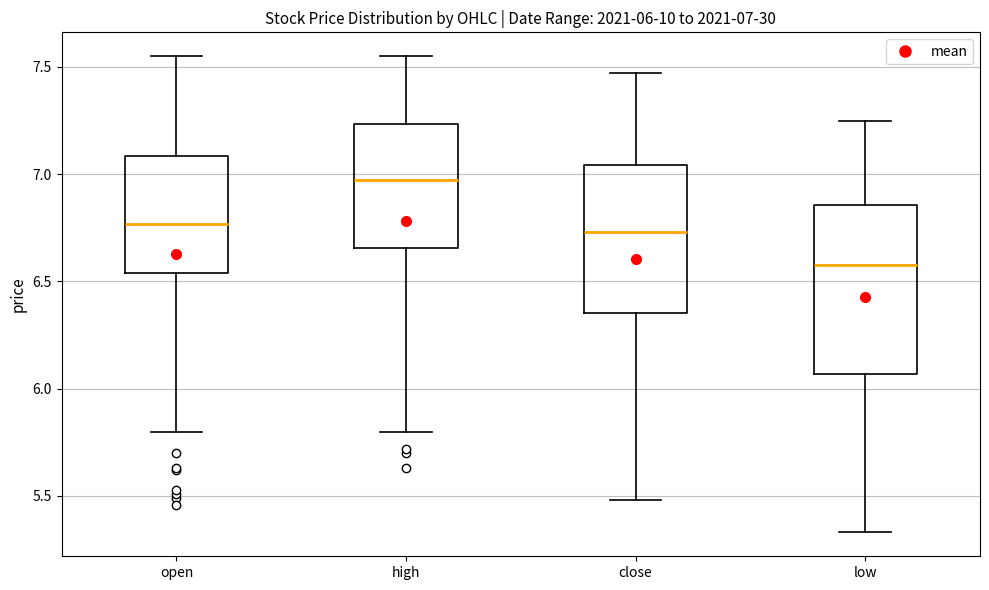

Which box is the tallest, from its lower edge to its upper edge?

low